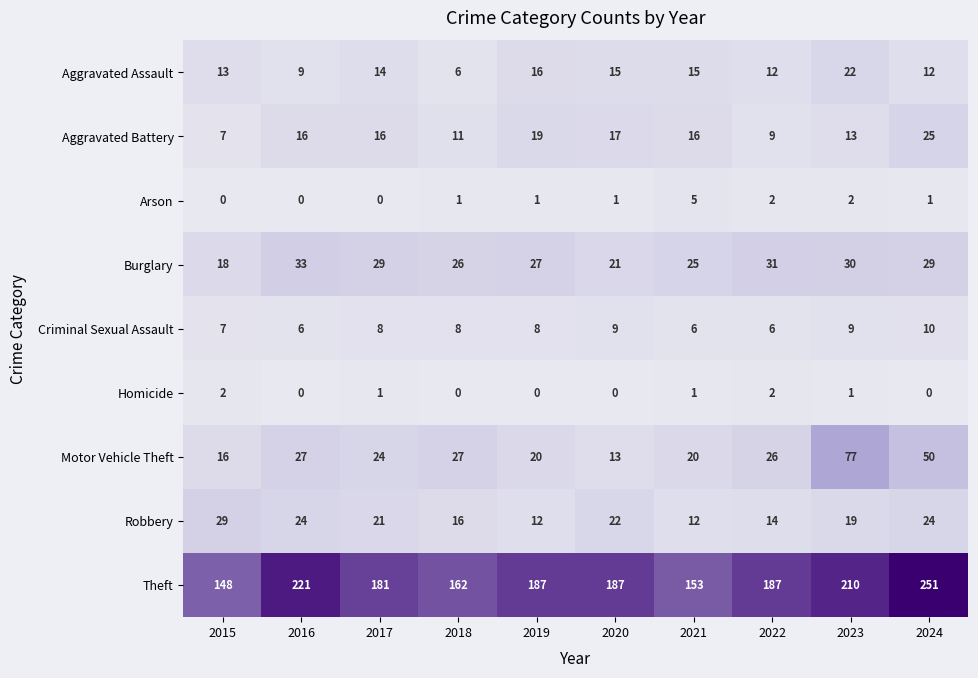

Between 2018 and 2022, which series saw the biggest shift?

Theft